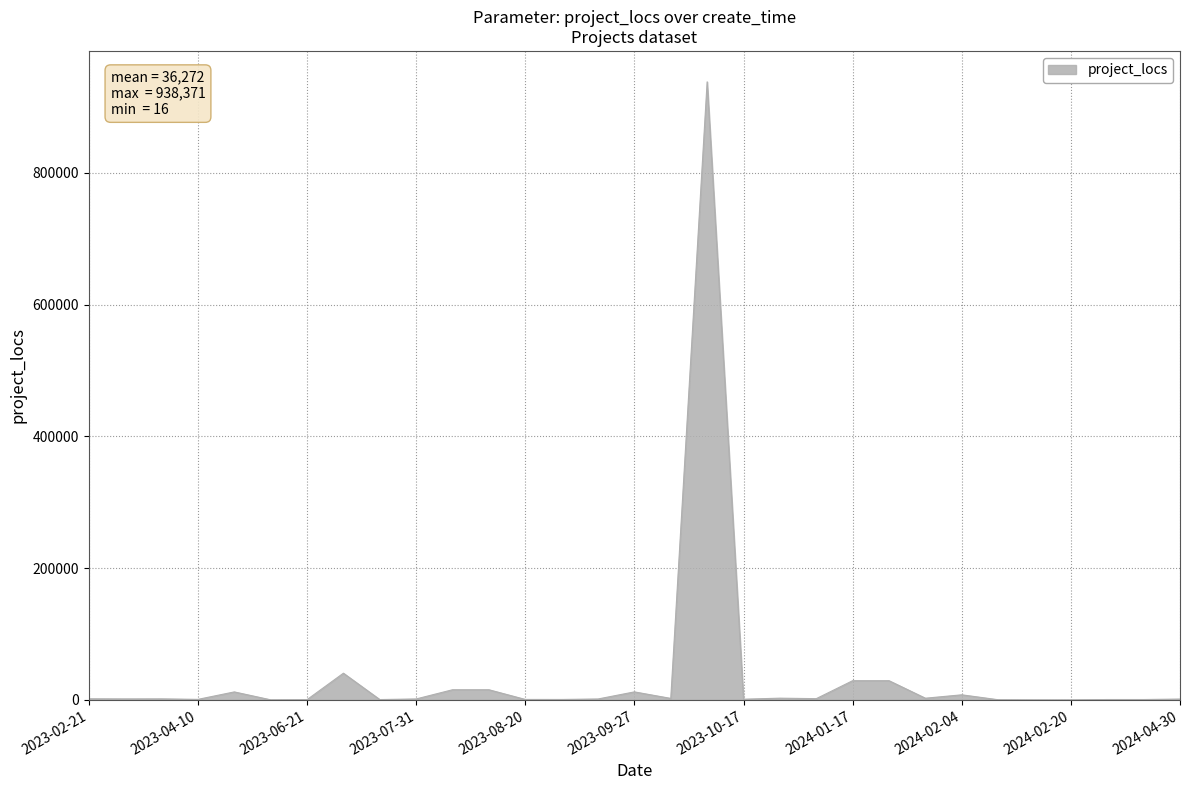

What is the greatest value displayed?

938371